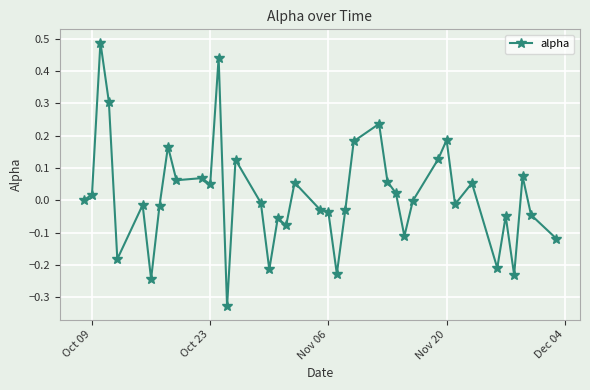

What is the difference between the maximum and minimum values?

0.8